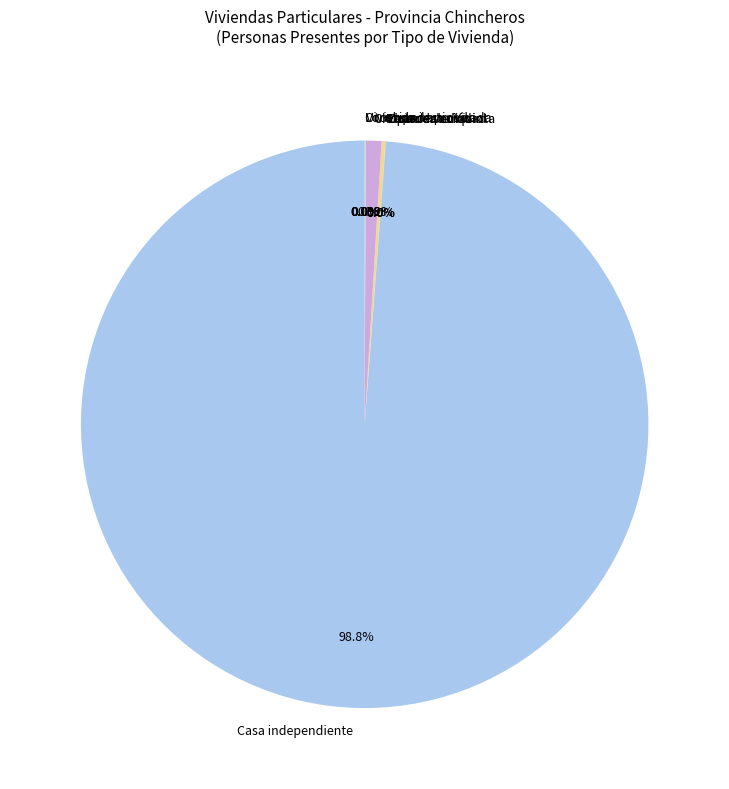

Which slice is the largest?

Casa independiente